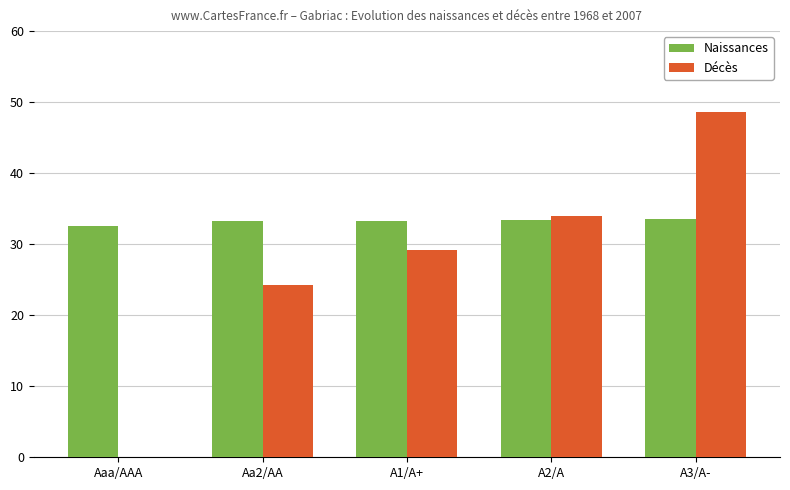

What is the greatest value displayed?

48.6